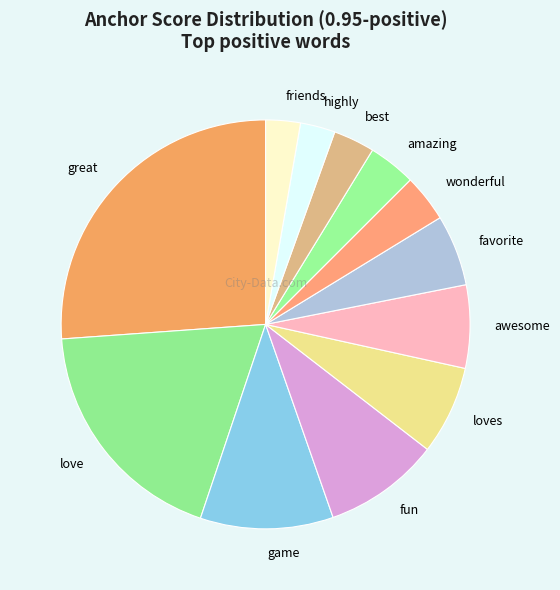

Do love and awesome together represent more than half of the pie?

No